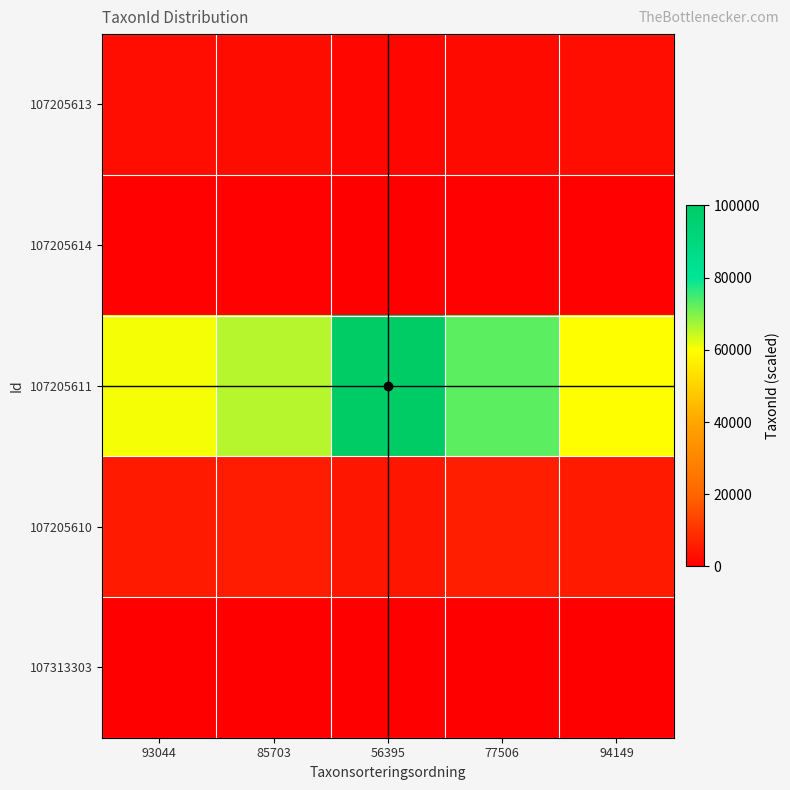

What is the total value across all series at 56395?

106881.1